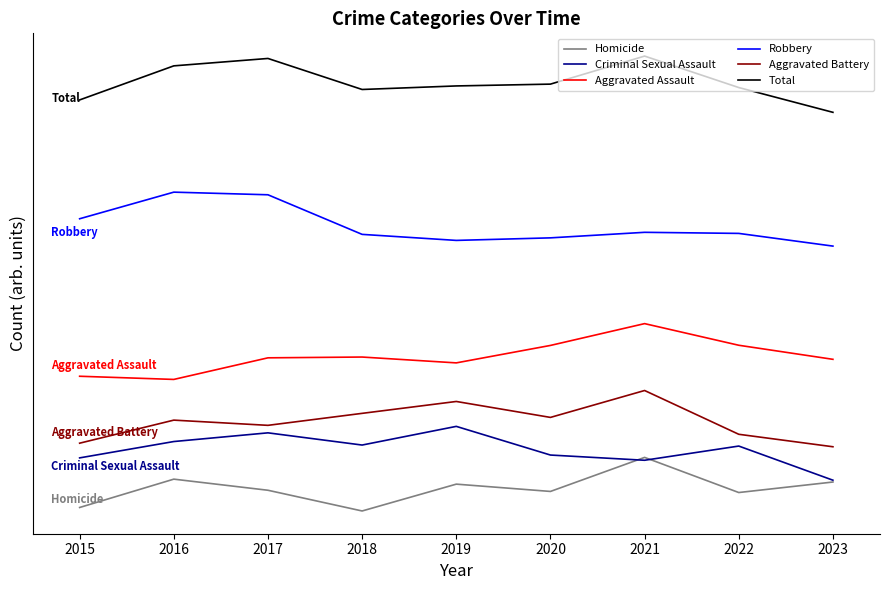

What is the difference between the maximum and minimum values in the Aggravated Assault series?

83.4